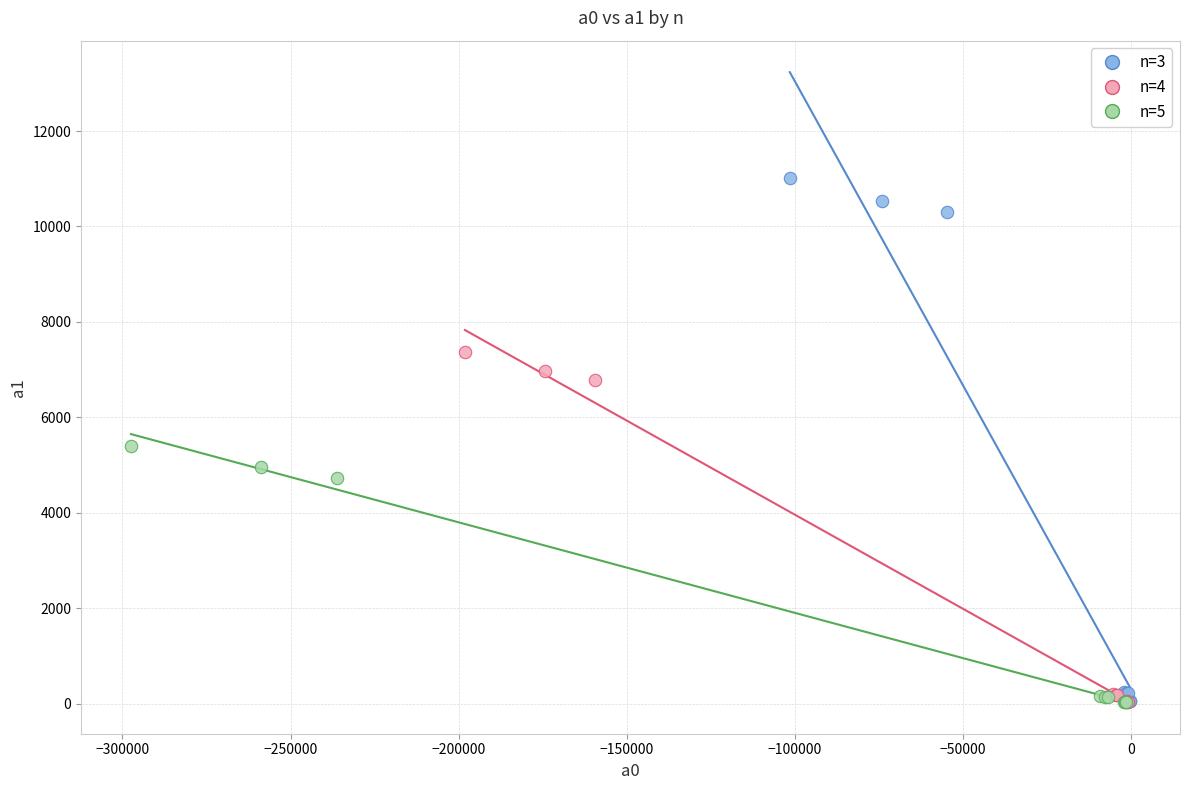

Which series reaches the maximum Y coordinate?

n=3